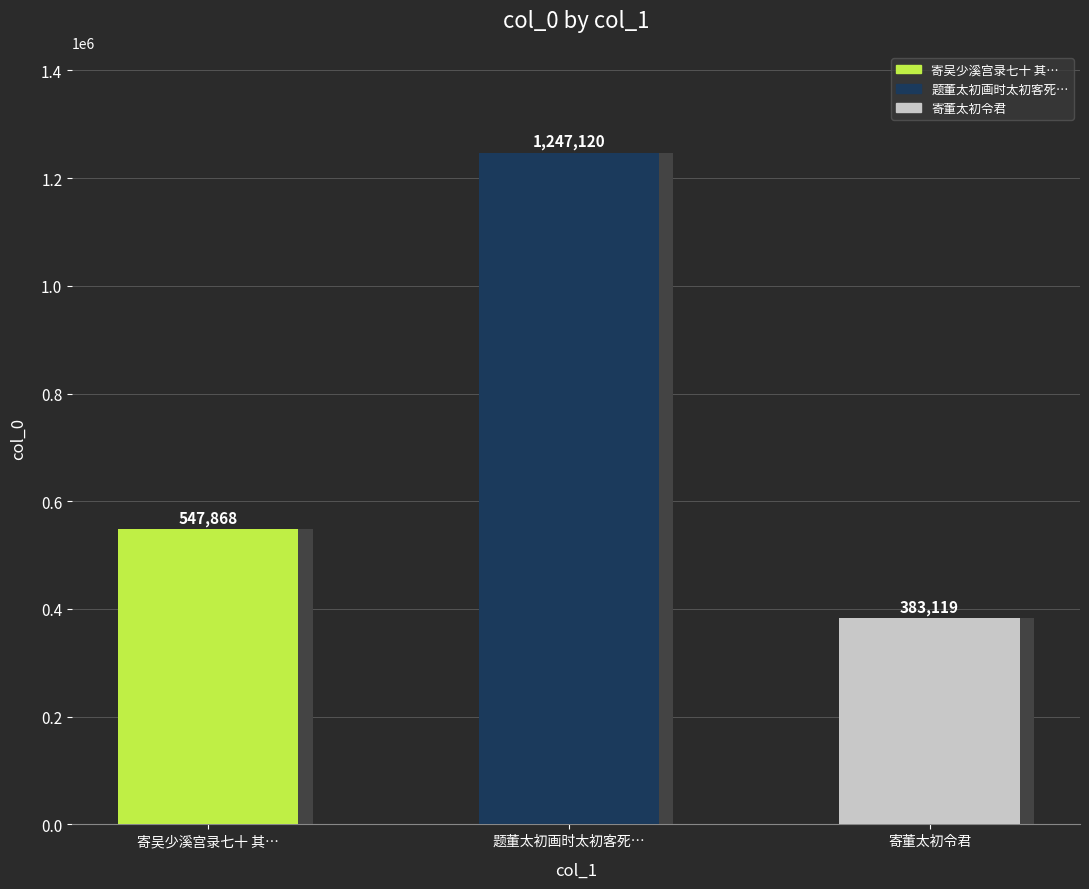

Reading left to right, transcribe all the data shown in this chart.

547868	1247120	383119